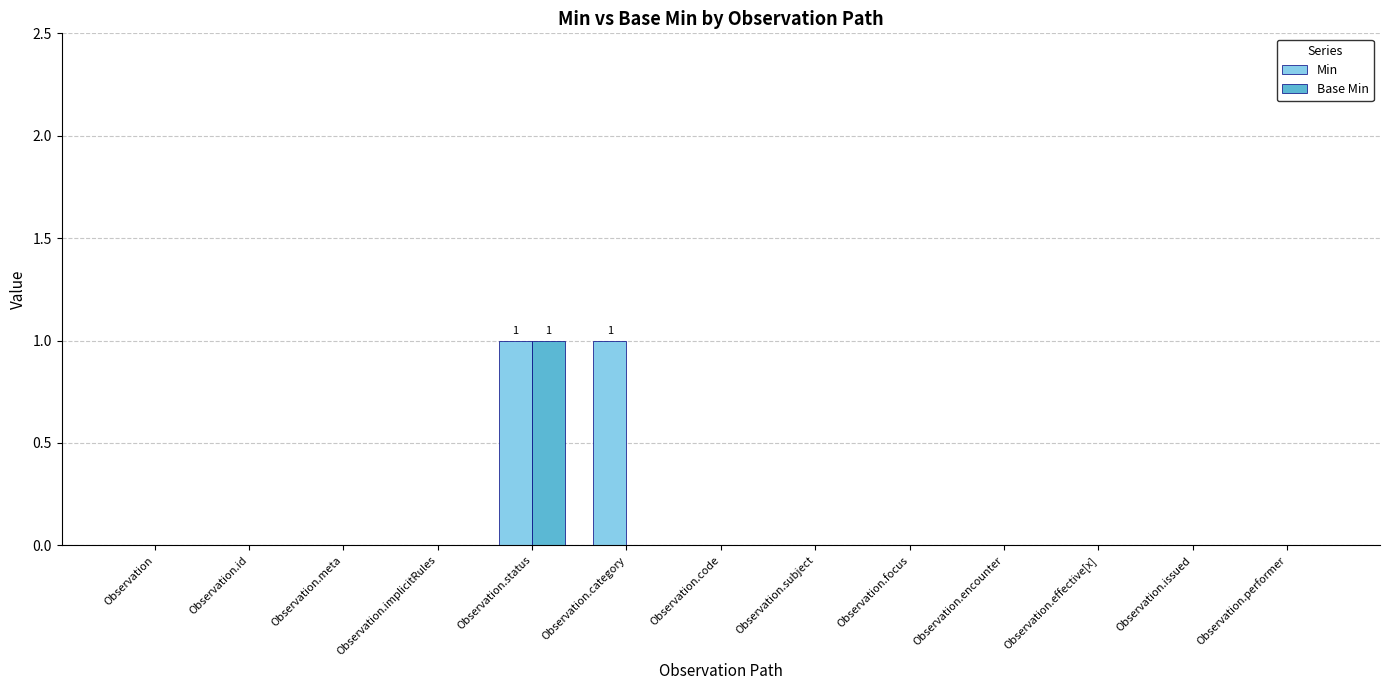

Are the bars grouped side by side (vs. stacked)?

Yes